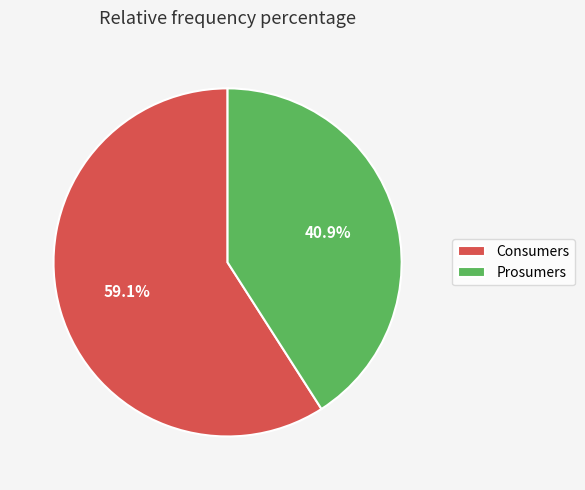

How many slices are in this pie chart?

2